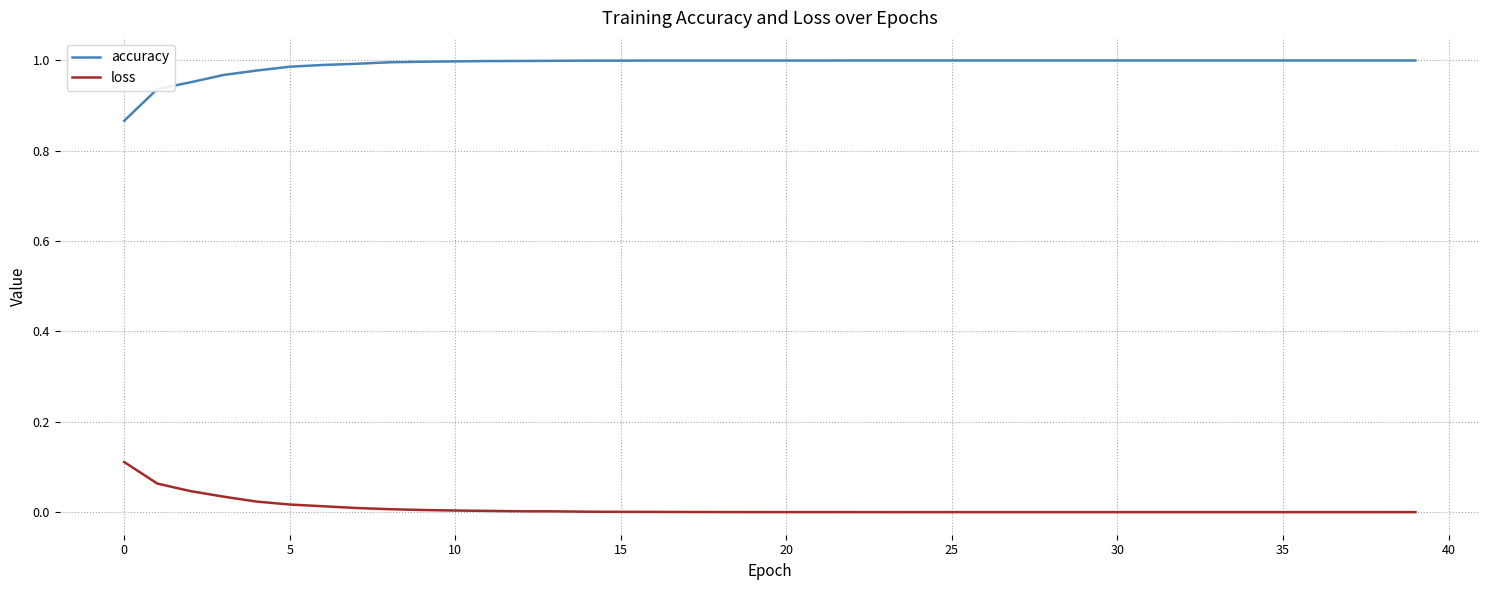

True or false: loss and accuracy intersect in this chart.

False